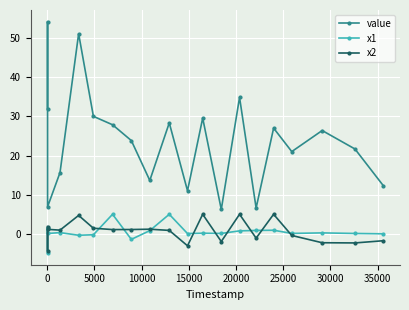

How many interior local peaks does the value series have?

7